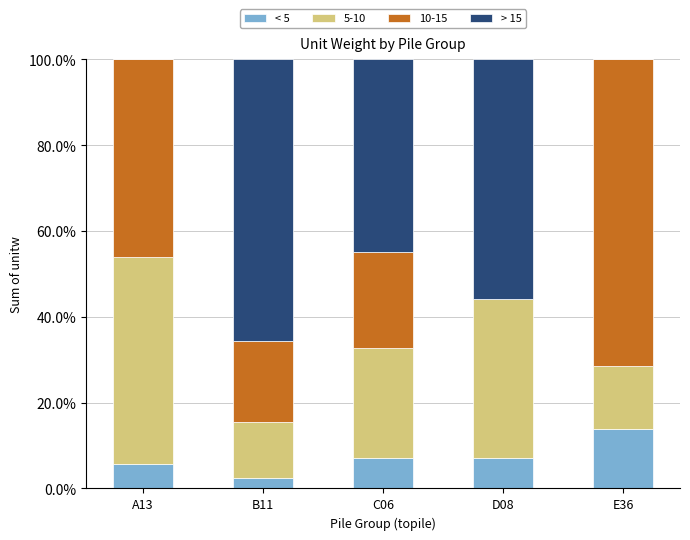

What is the total value across all series at A13?

100.0